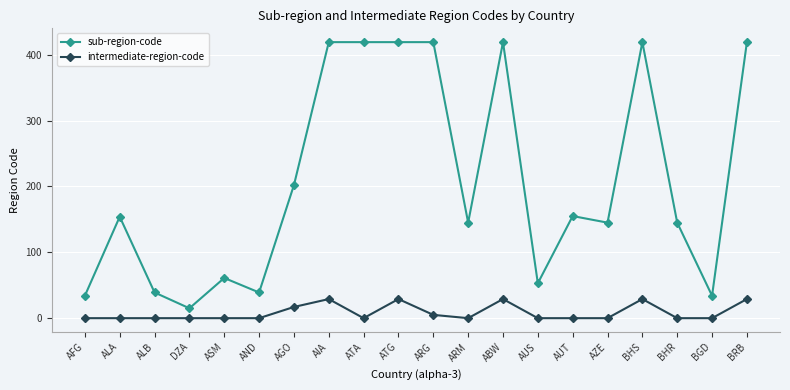

What is the approximate value of sub-region-code at ABW, to the nearest 5?

420